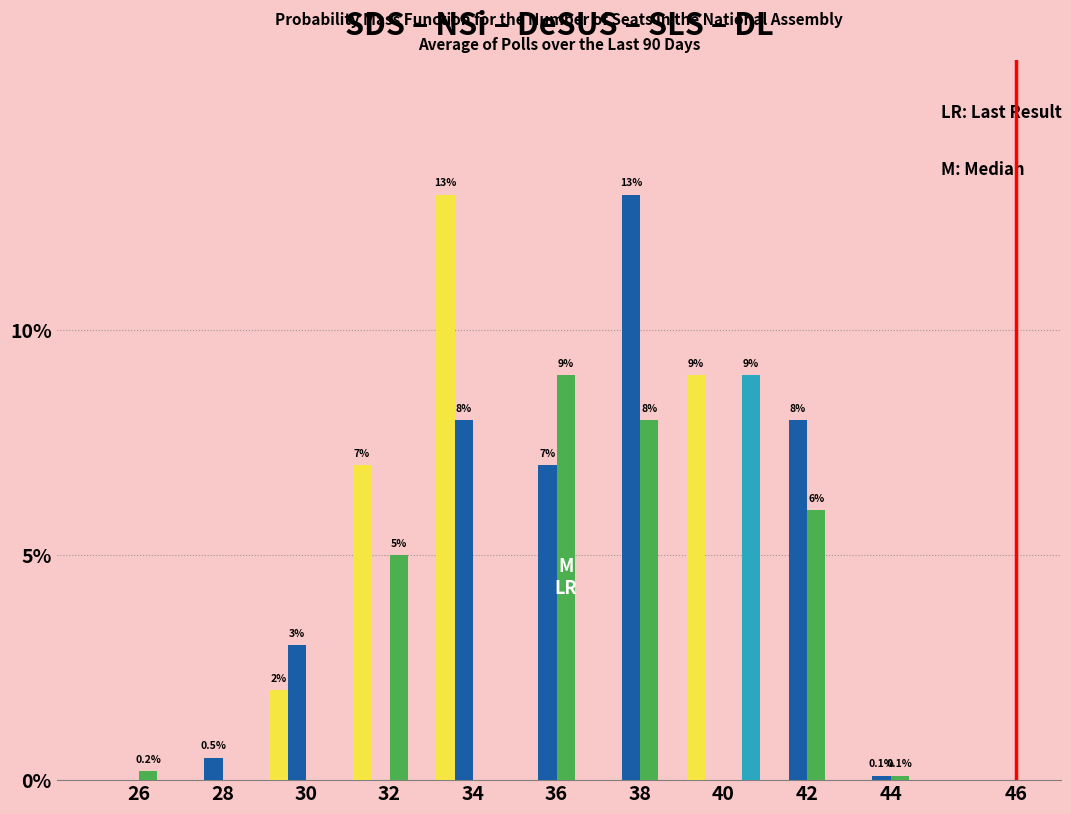

What is the total value across all series at 28?

0.5